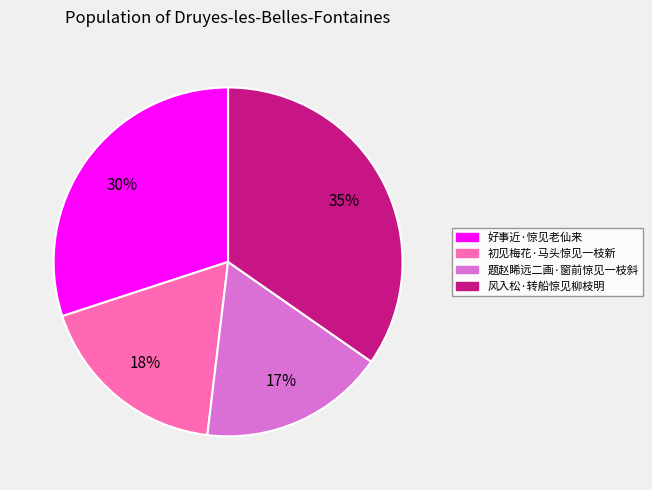

Rank the categories by value from highest to lowest.

风入松·转船惊见柳枝明, 好事近·惊见老仙来, 初见梅花·马头惊见一枝新, 题赵睎远二画·窗前惊见一枝斜